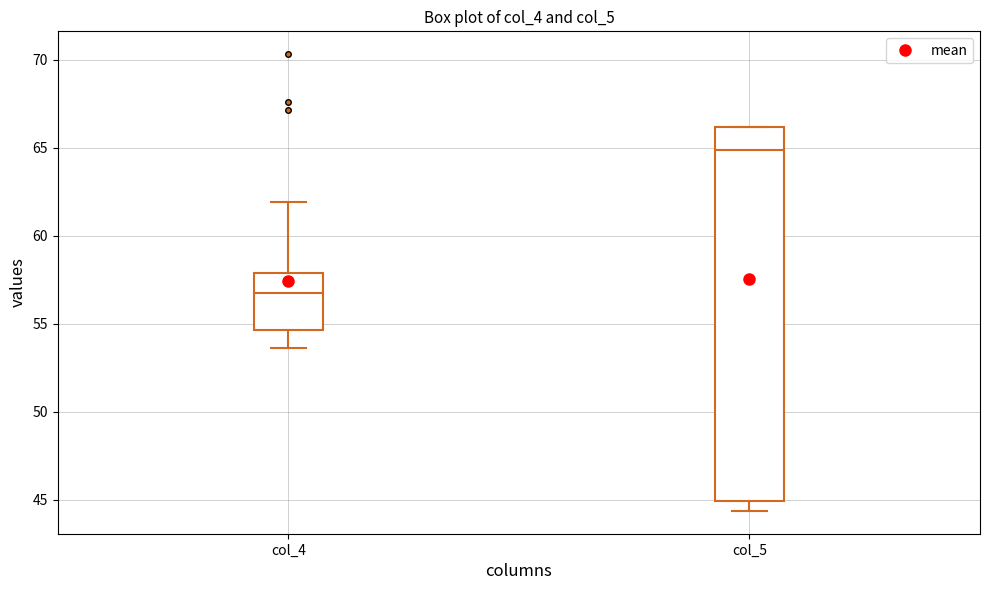

Comparing the boxes themselves (not the whiskers), which one is the tallest?

col_5